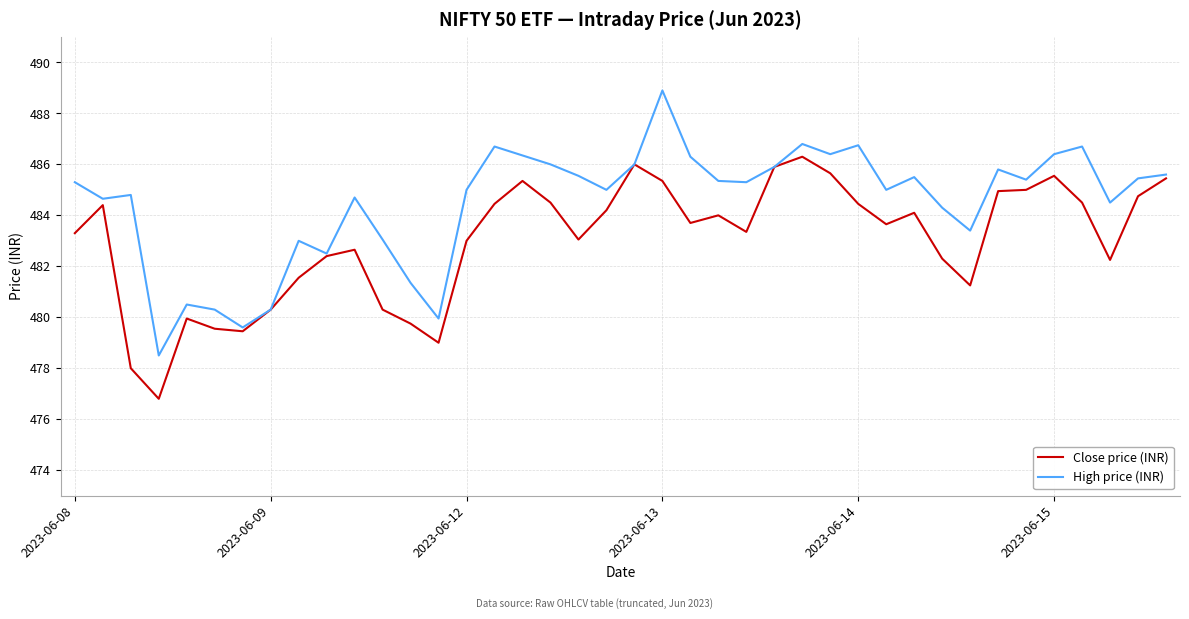

What is the greatest value displayed?

488.9